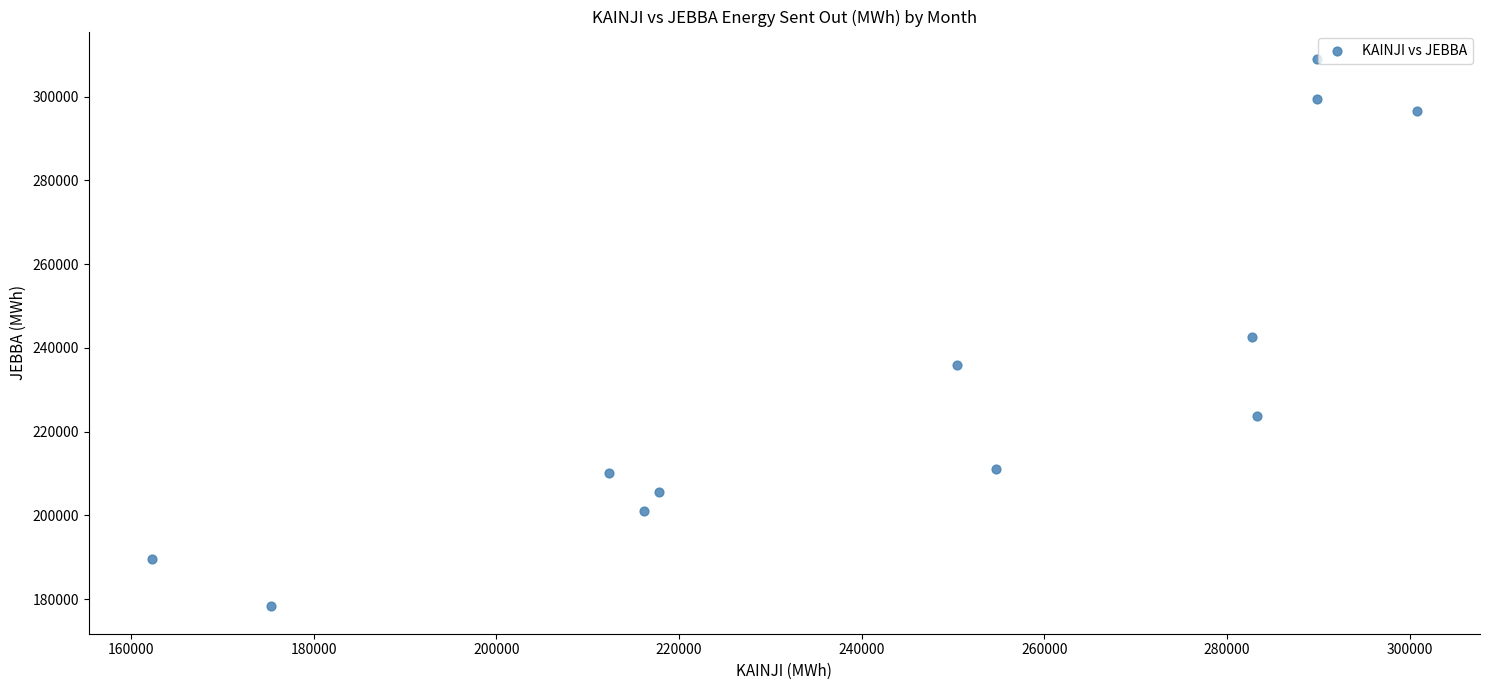

What is the average X value?

244617.0